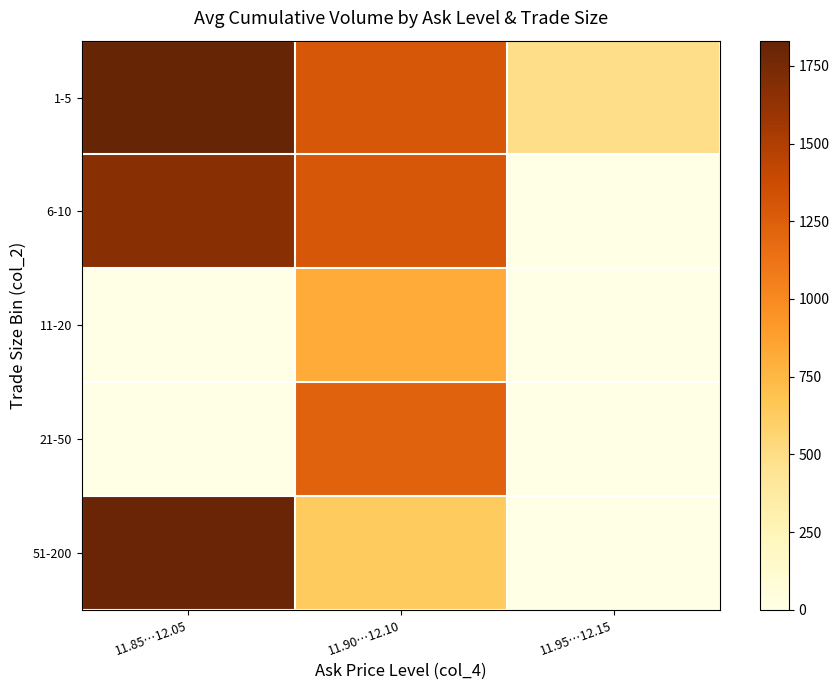

Reading left to right, transcribe all the data shown in this chart.

1-5: 11.85…12.05=1831.0	11.90…12.10=1295.2	11.95…12.15=490.0
6-10: 11.85…12.05=1672.3	11.90…12.10=1297.4	11.95…12.15=0.0
11-20: 11.85…12.05=0.0	11.90…12.10=821.3	11.95…12.15=0.0
21-50: 11.85…12.05=0.0	11.90…12.10=1223.8	11.95…12.15=0.0
51-200: 11.85…12.05=1816.5	11.90…12.10=633.0	11.95…12.15=0.0